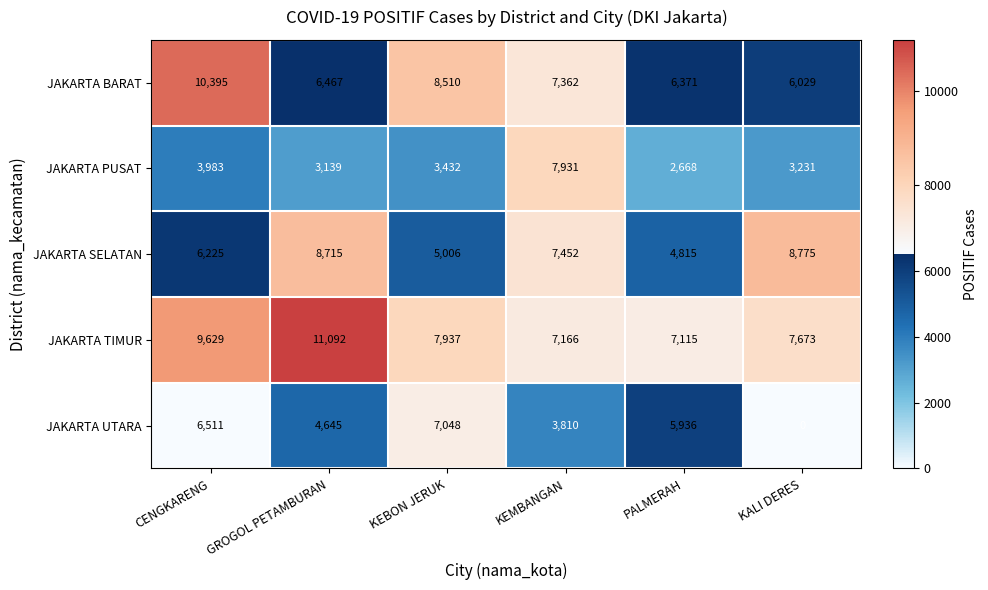

How many categories are shown in the chart?

6